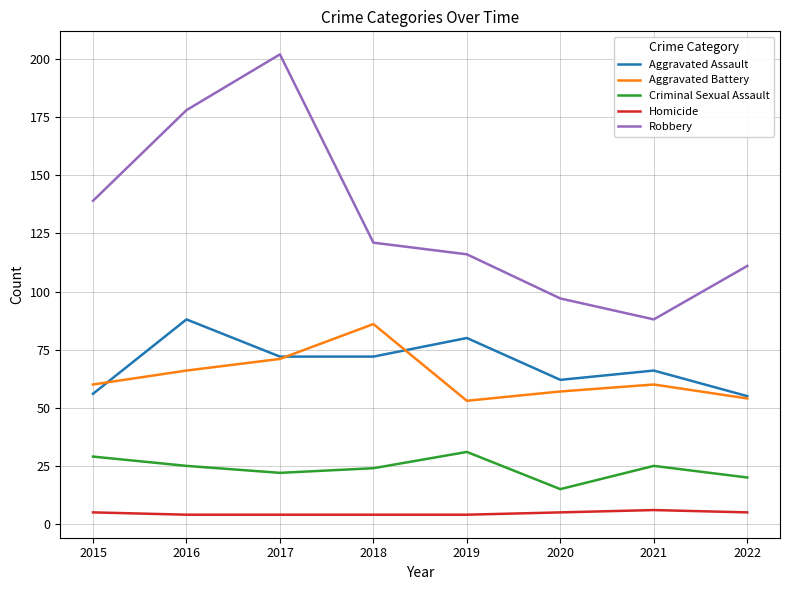

What is the difference between the Homicide values at 2021 and 2019?

2